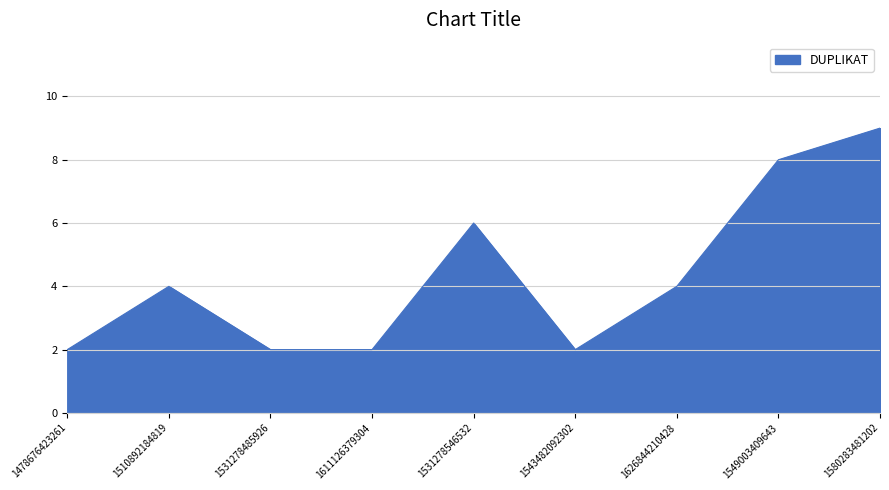

Which label corresponds to the largest value in the chart?

1580283481202